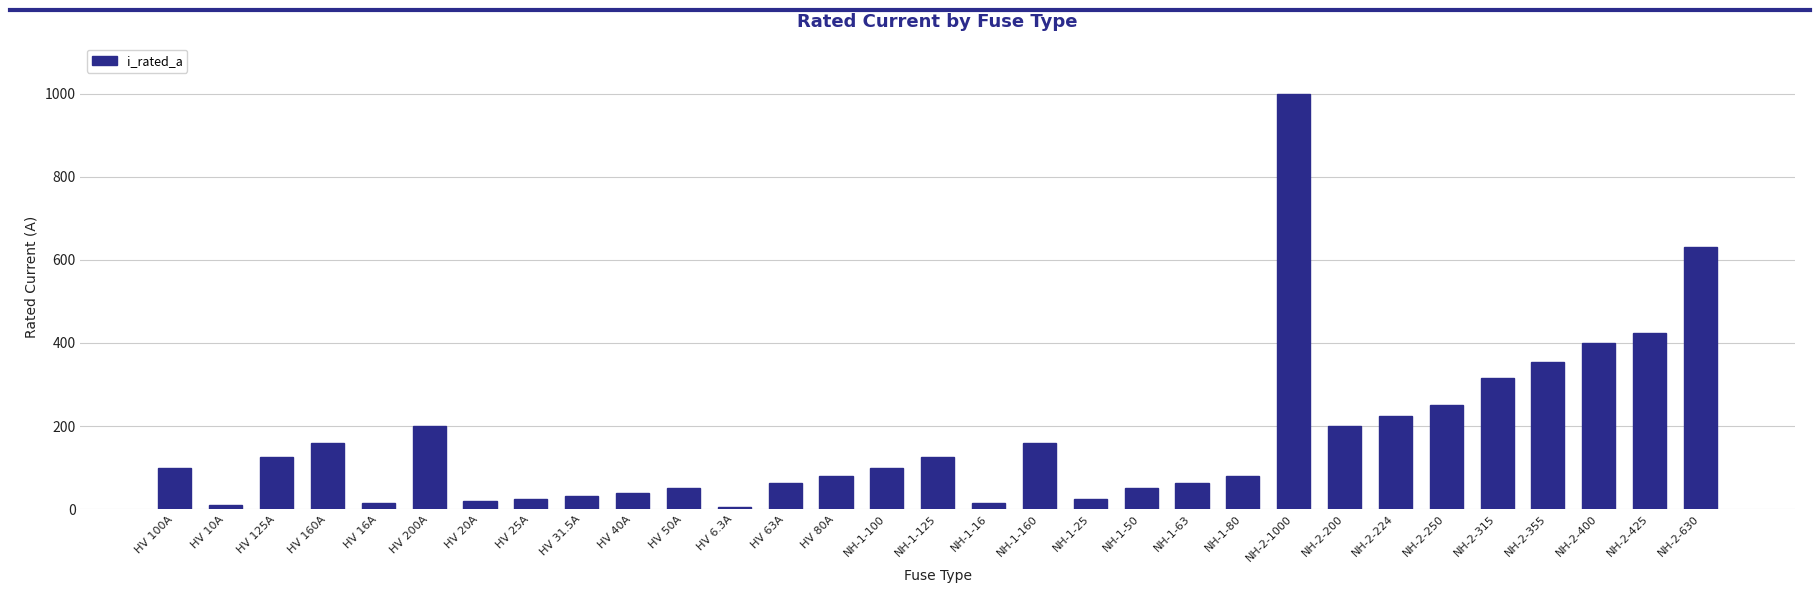

Does the chart contain any negative values?

No